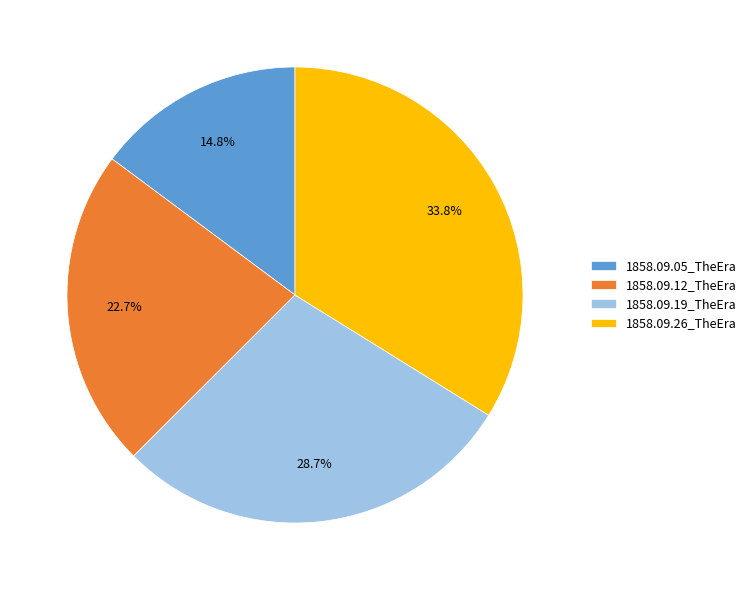

What is the largest slice in the pie chart?

1858.09.26_TheEra